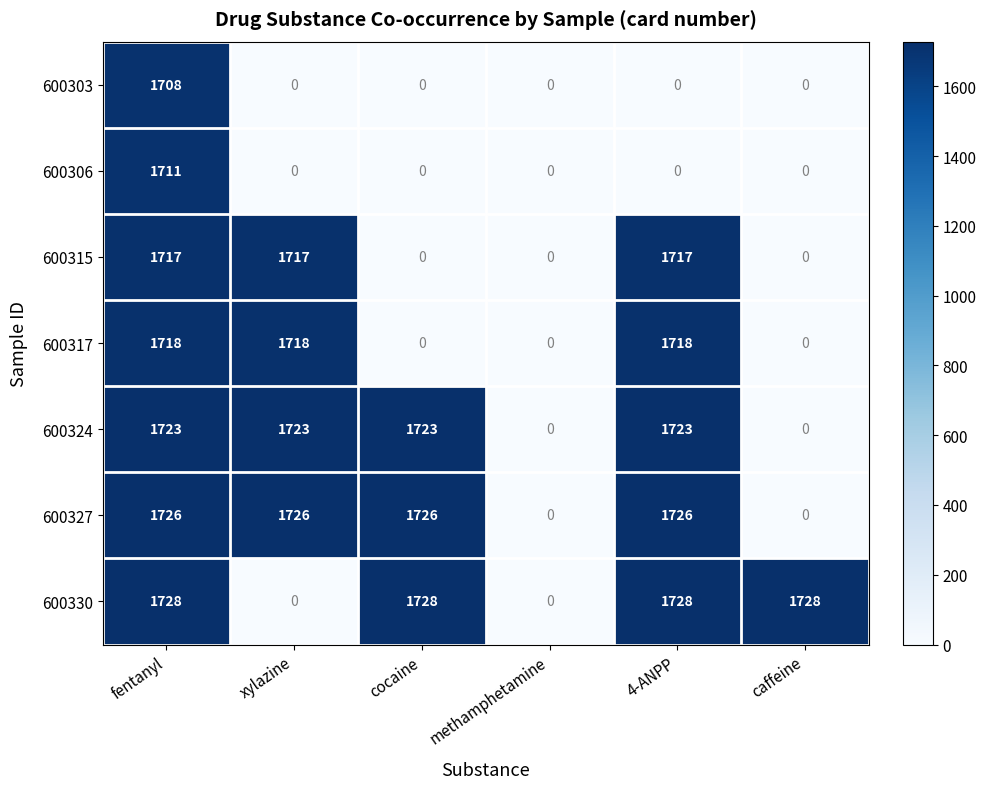

At how many categories does at least one series exceed 1489?

5